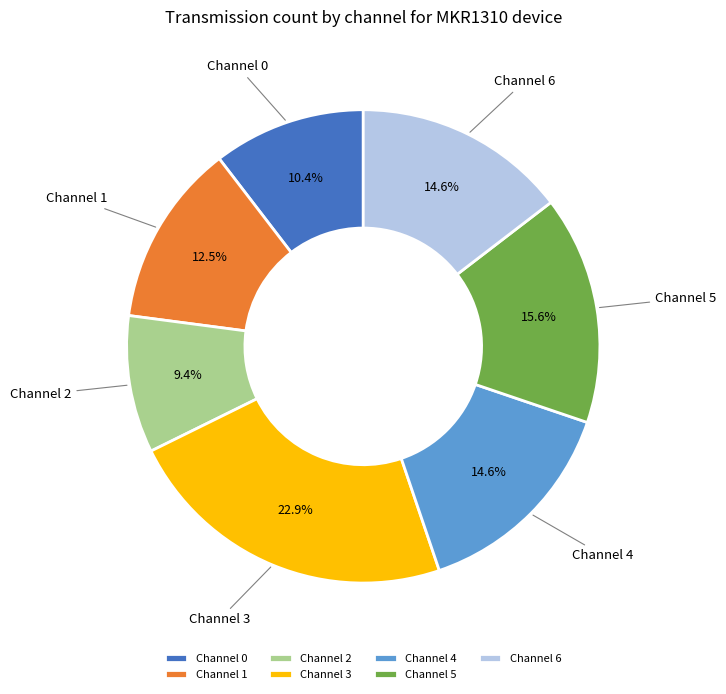

The Channel 1 slice represents 26% of the pie. True or false?

False